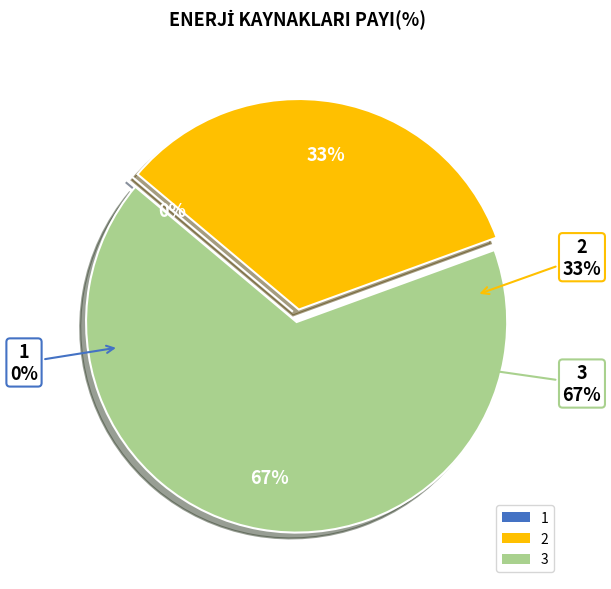

Is 2 the majority of the pie?

No